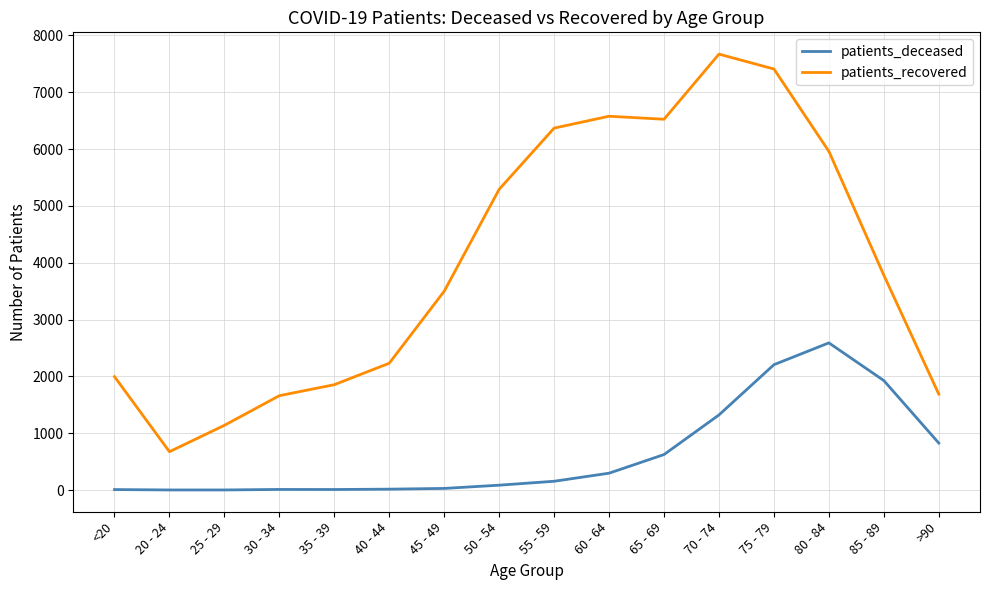

True or false: patients_deceased and patients_recovered intersect in this chart.

False